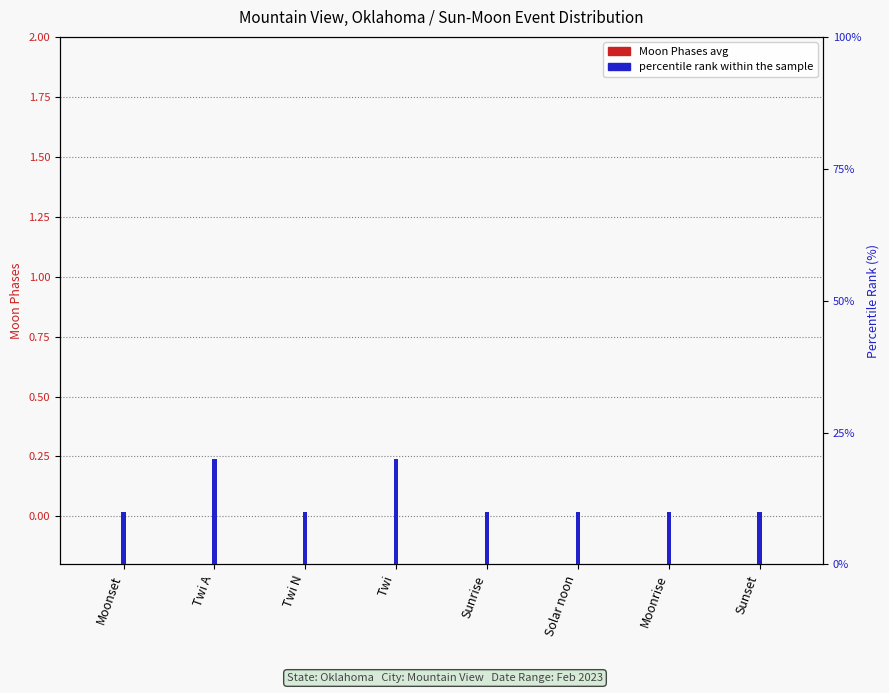

Which category has the lowest value in the Moon Phases (avg) series?

Moonset